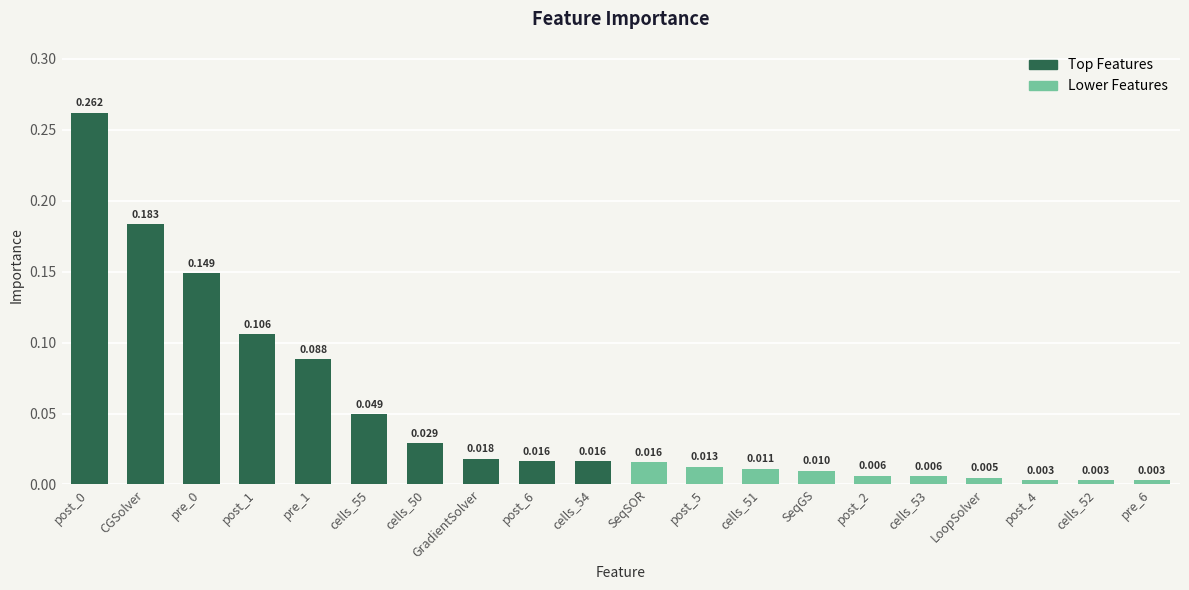

At which category does the chart reach its minimum across all series?

pre_6